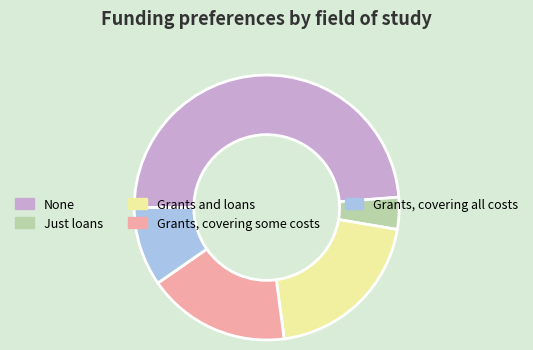

Count the number of slices in the pie.

5